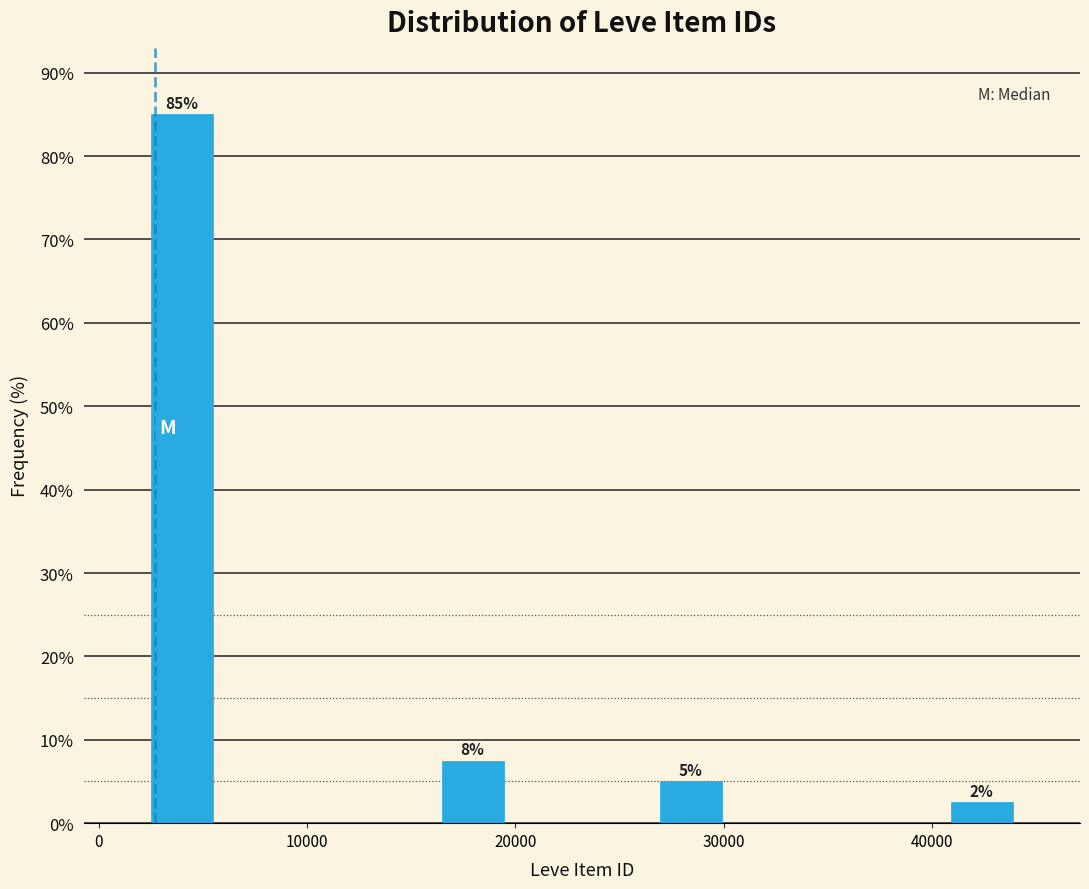

Read against the x-axis, roughly where is the centre of the tallest bar?

4000